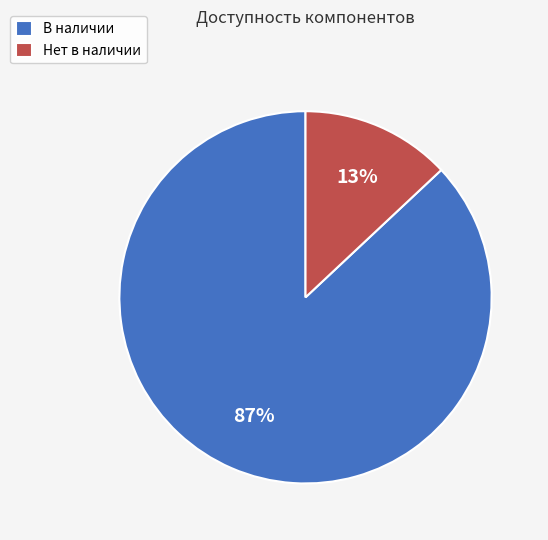

Approximately how many times larger is the value at Нет в наличии compared to В наличии?

0.1